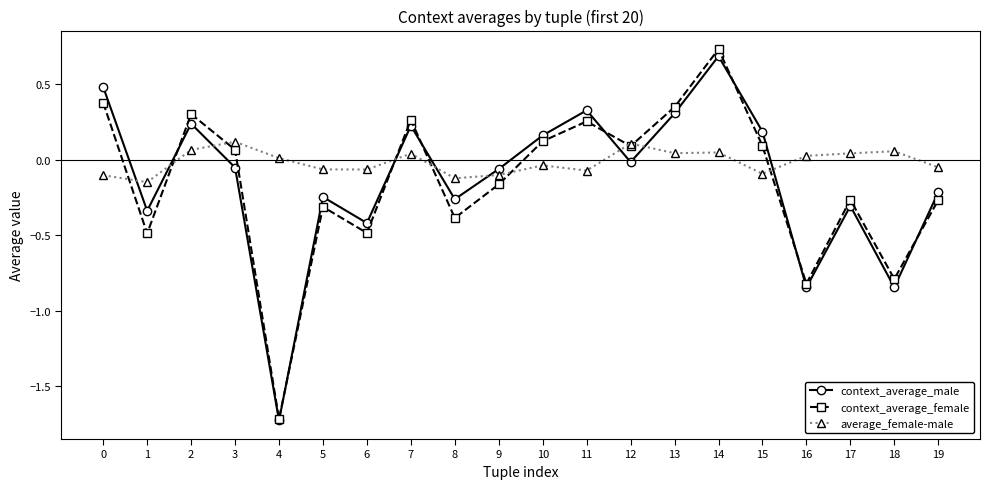

Count the number of categories in the chart.

20